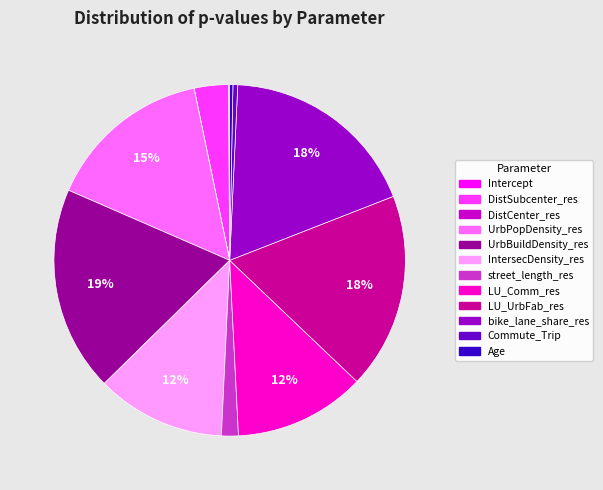

Which has a higher value, LU_UrbFab_res or UrbPopDensity_res?

LU_UrbFab_res